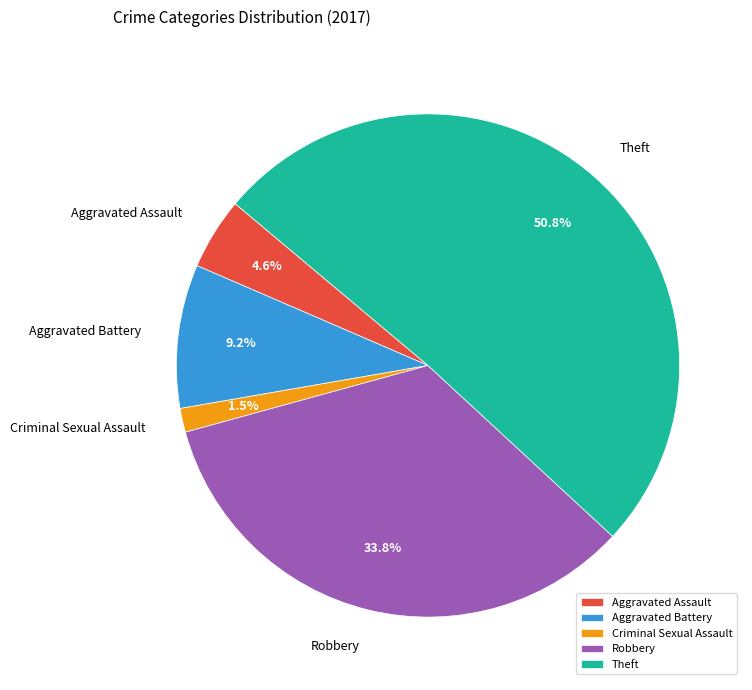

Combined, do Aggravated Assault and Robbery account for over 50%?

No